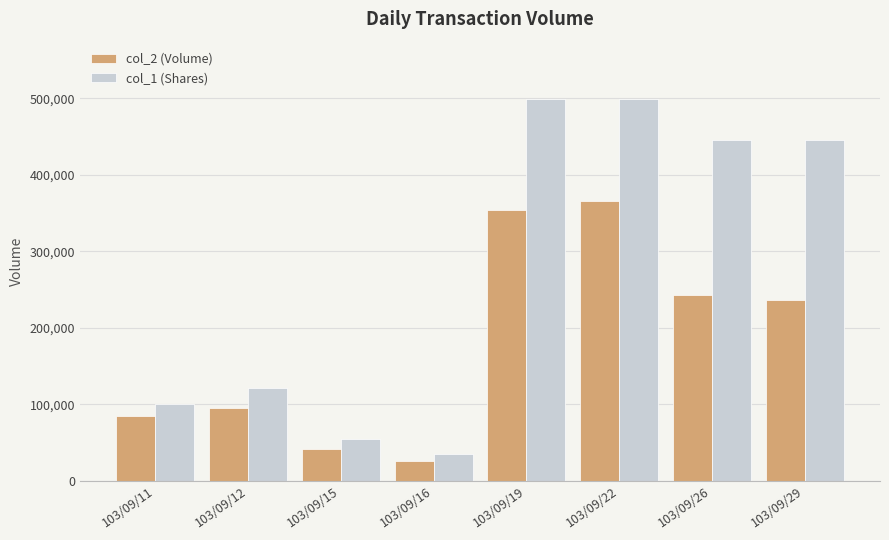

List the series in order of their peak value, lowest first.

col_2 (Volume), col_1 (Shares)